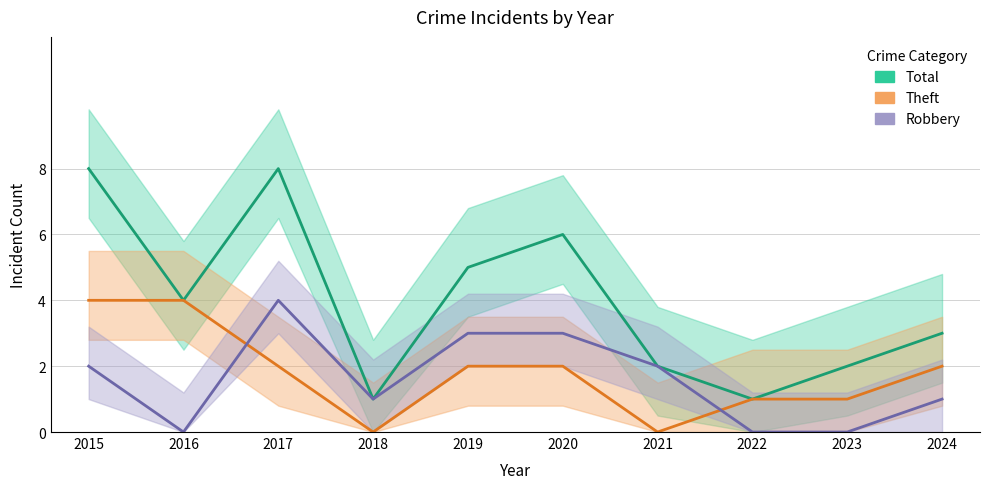

What is the value of the Theft point at the 9th from the left?

1